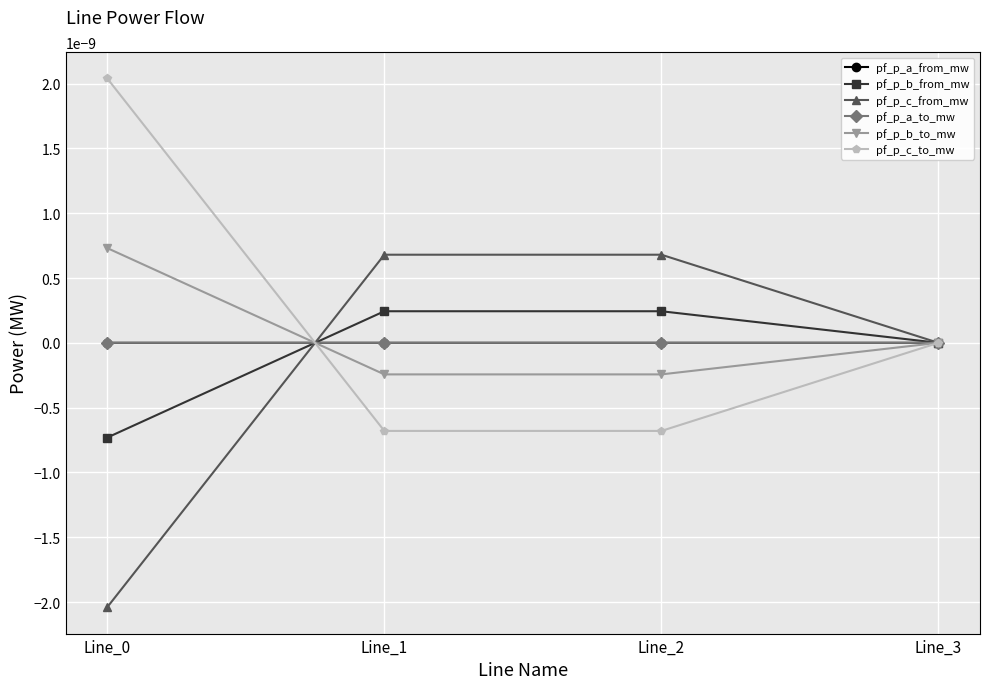

At which category does the chart reach its peak across all series?

Line_0